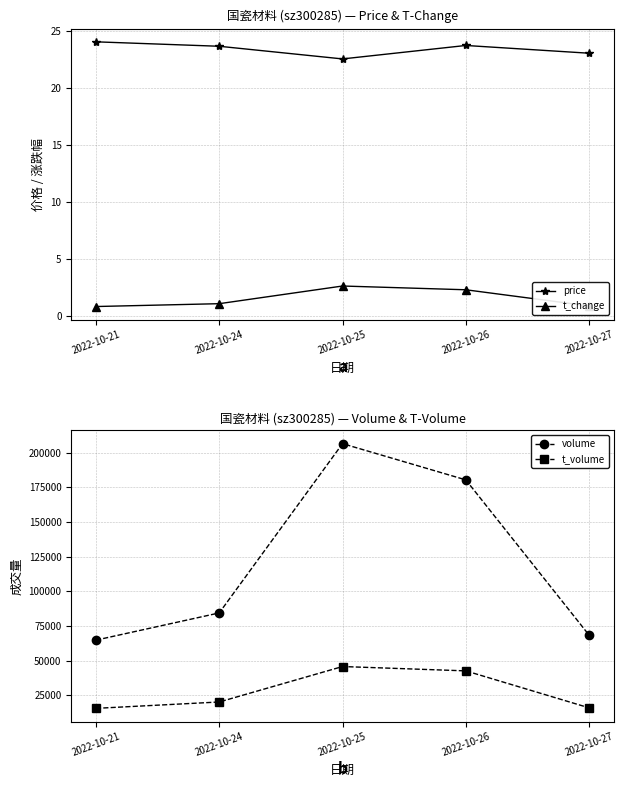

Rank the series at 2022-10-27 from highest to lowest value.

volume, t_volume, price, t_change